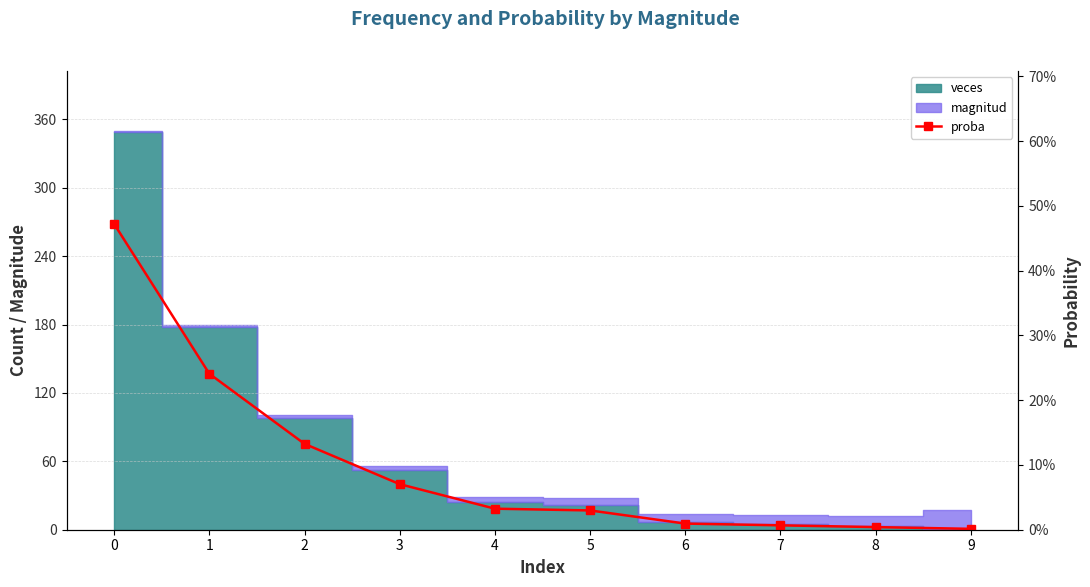

The chart shows a value of 0.0 at 8. True or false?

False